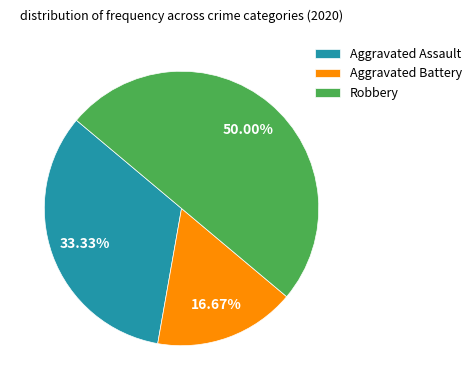

To the nearest percent, what is the difference between the Aggravated Battery and Aggravated Assault slice percentages?

17%